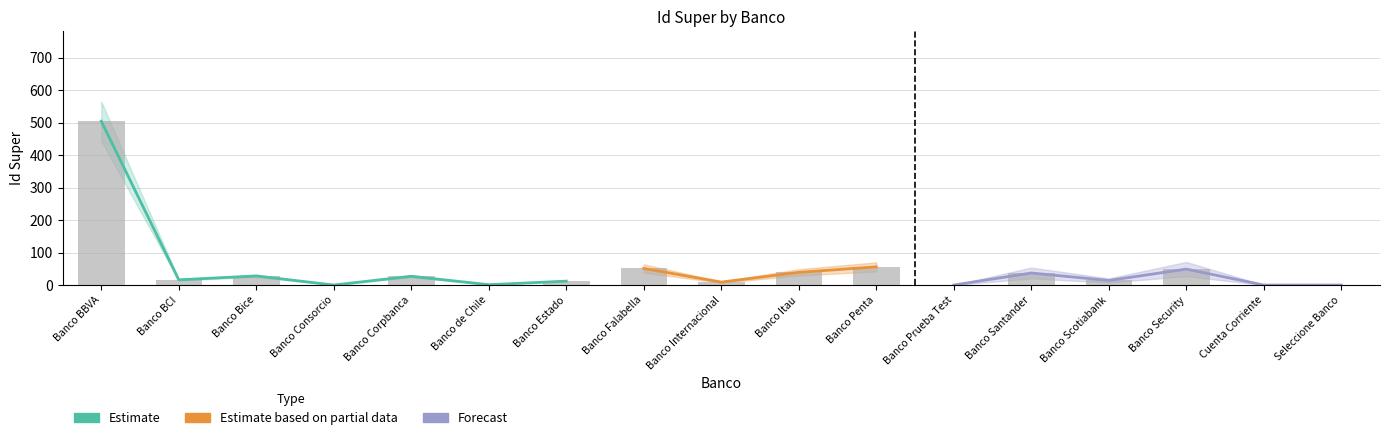

Does the chart contain stacked bars?

No